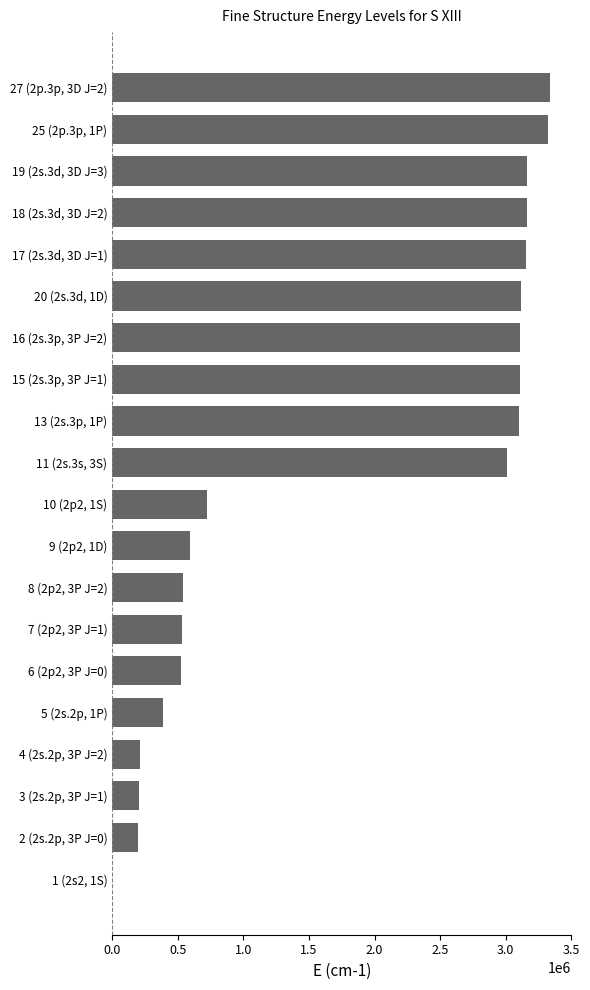

What is the ratio of the value at 15 (2s.3p, 3P J=1) to the value at 6 (2p2, 3P J=0)?

5.9